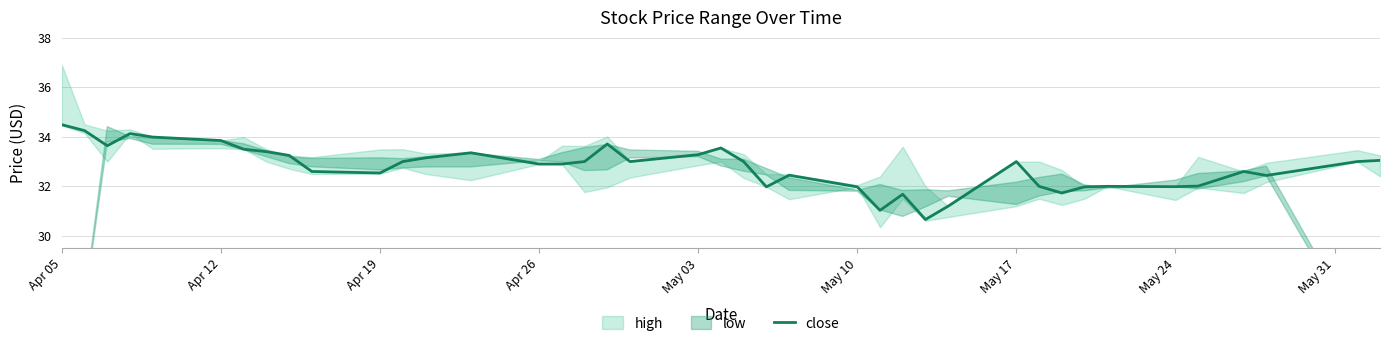

What is the sum of all values?

1311.3